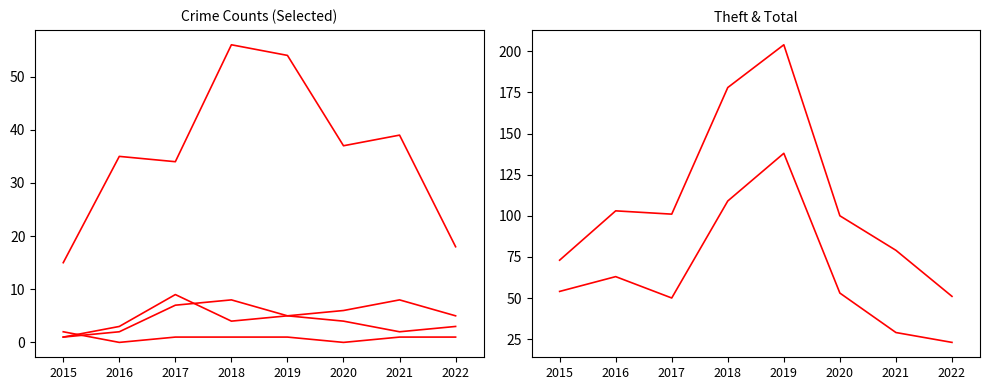

The value of Criminal Sexual Assault at 2017 is 1. True or false?

True